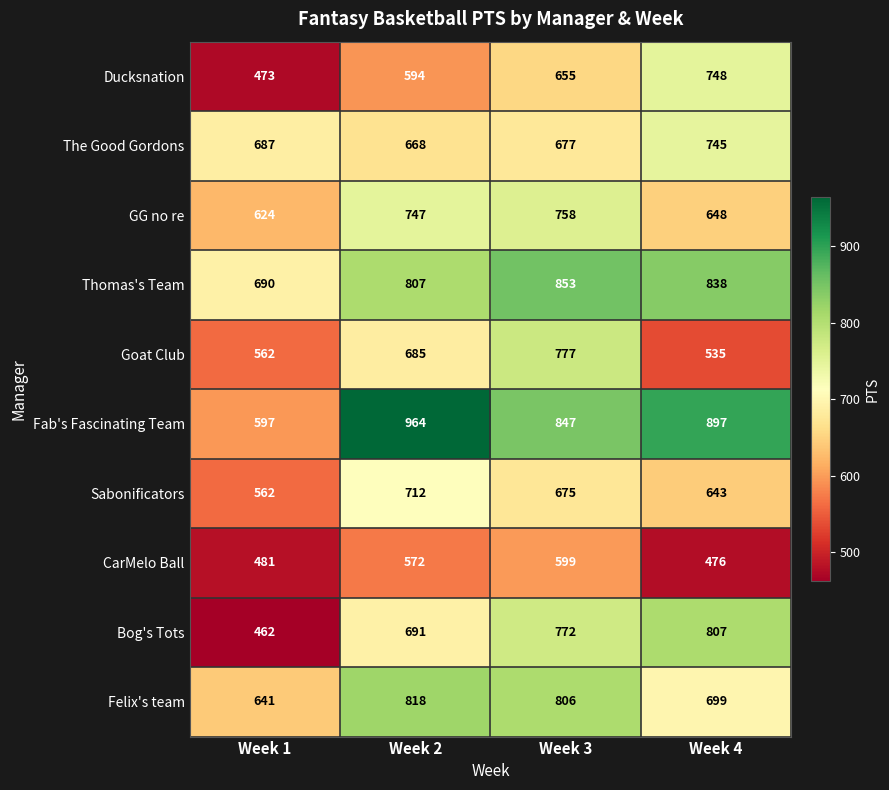

What is the total value across all series at Week 2?

7258